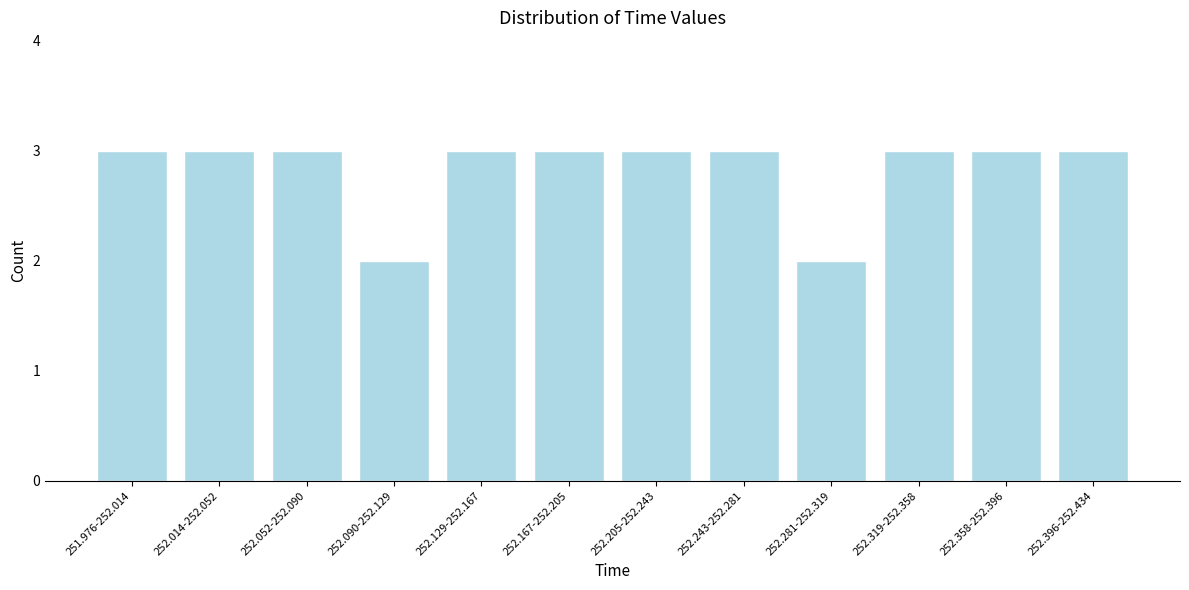

Reading right to left, extract all data points from this chart.

252.396-252.434=3	252.358-252.396=3	252.319-252.358=3	252.281-252.319=2	252.243-252.281=3	252.205-252.243=3	252.167-252.205=3	252.129-252.167=3	252.090-252.129=2	252.052-252.090=3	252.014-252.052=3	251.976-252.014=3